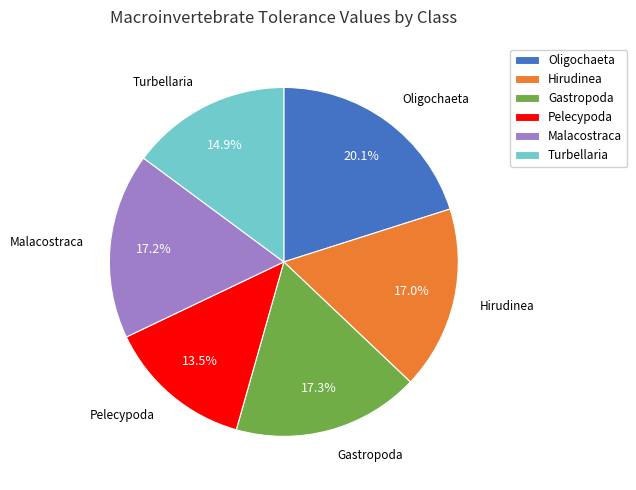

Is it true that Turbellaria is 15% of the pie?

True